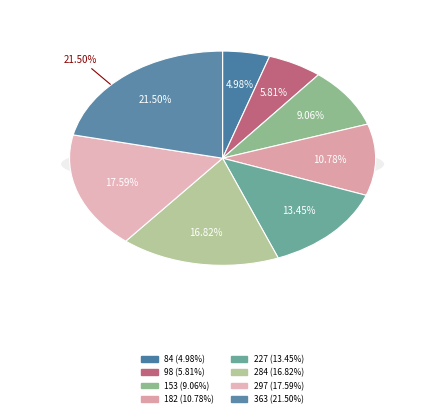

Does 227 represent more than half of the total?

No